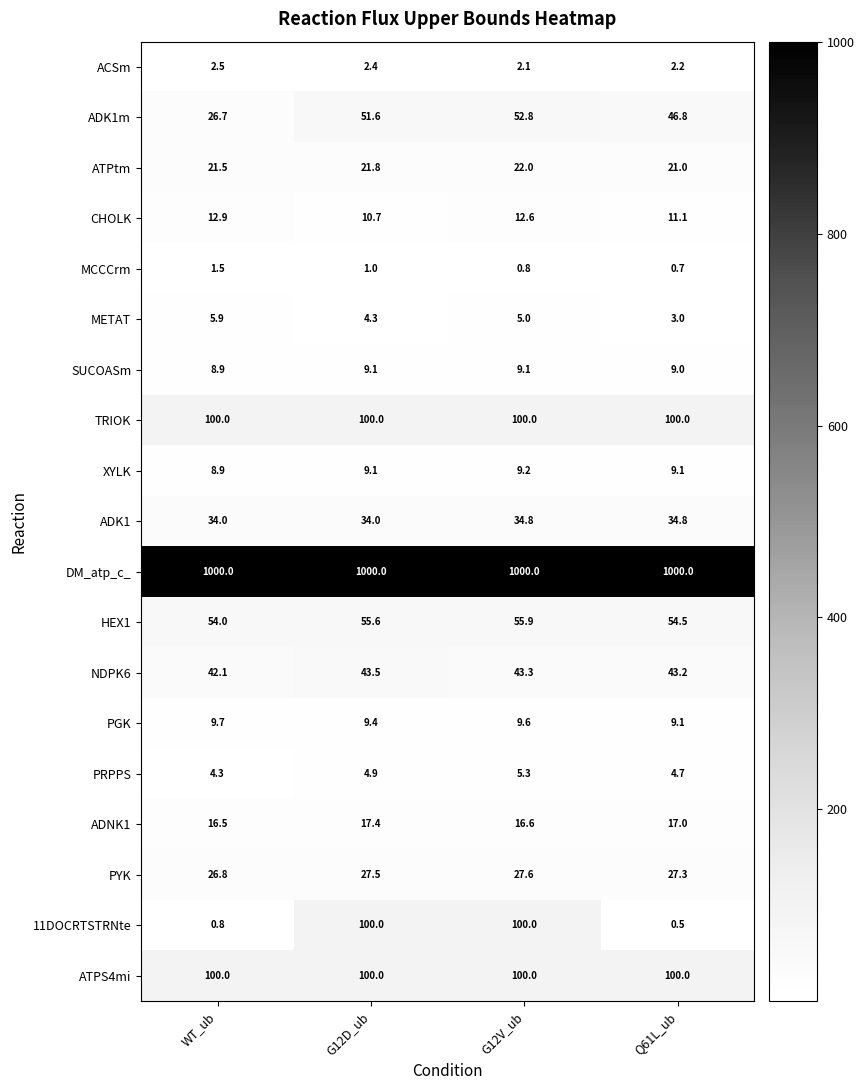

What is the average value of the ADK1 series?

34.4